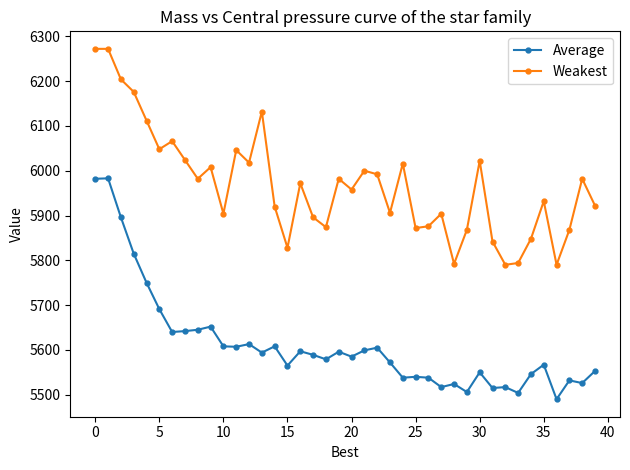

What is the lowest value of the Weakest series?

5790